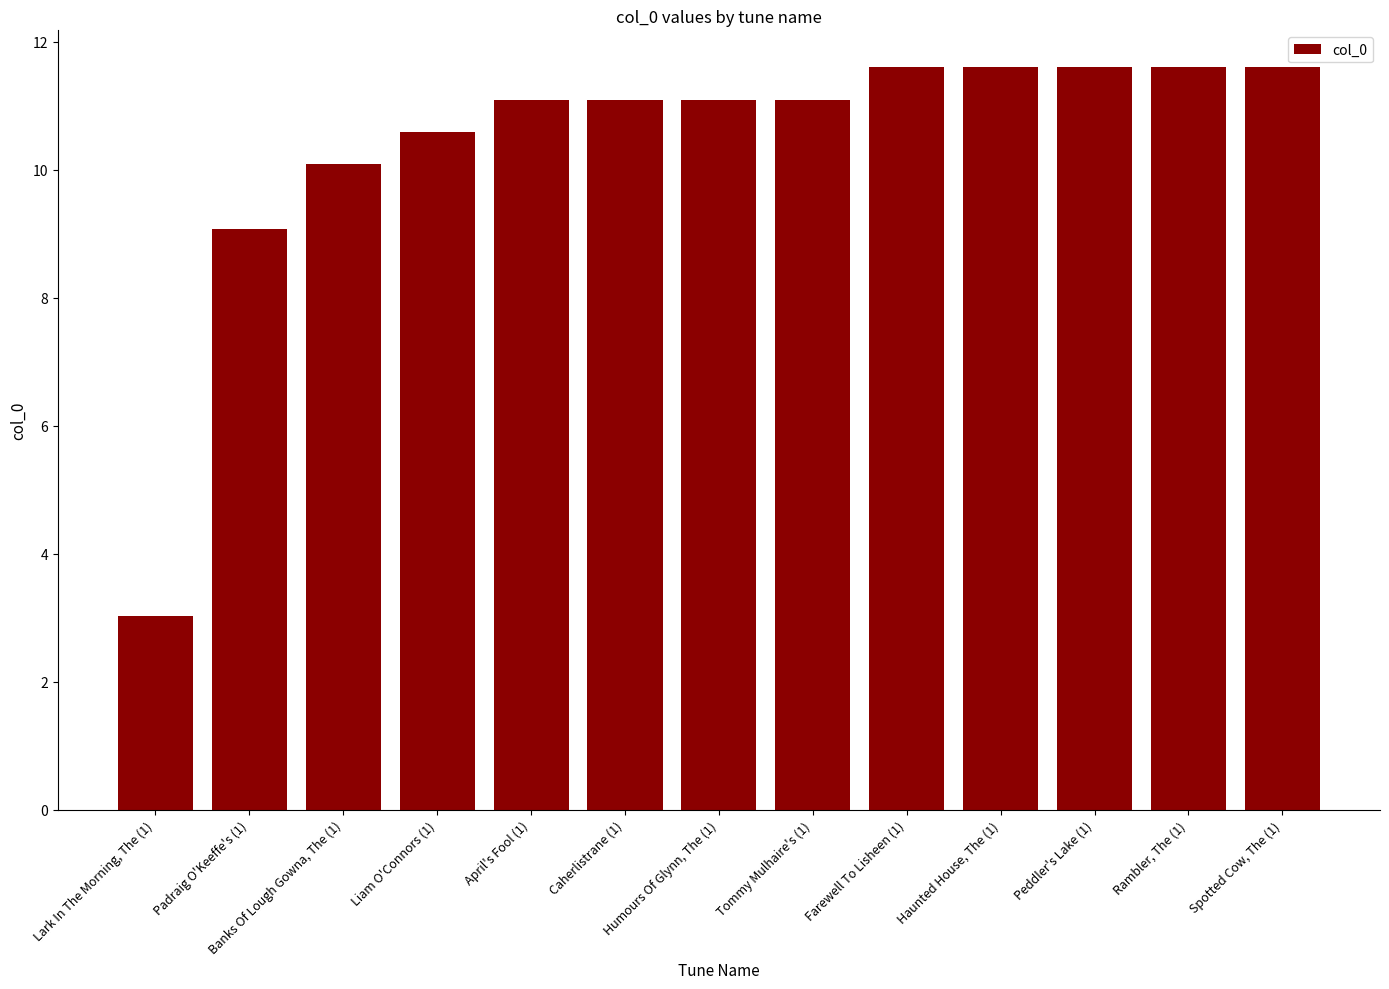

True or false: the data shows 14.5 at April's Fool (1).

False